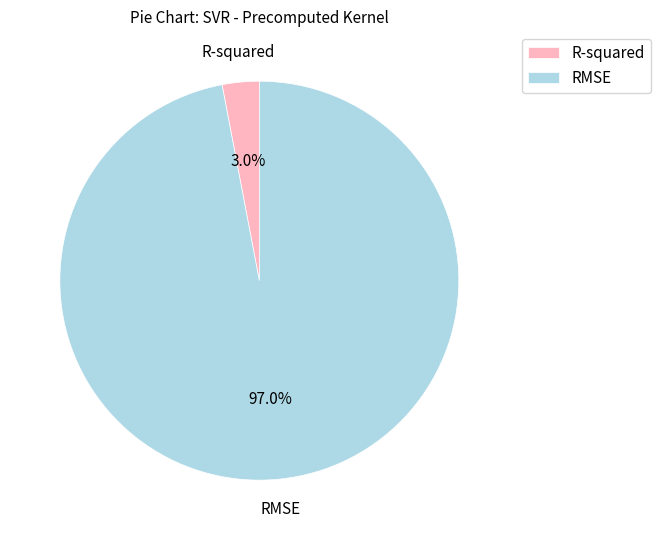

Which slice is the smallest?

R-squared